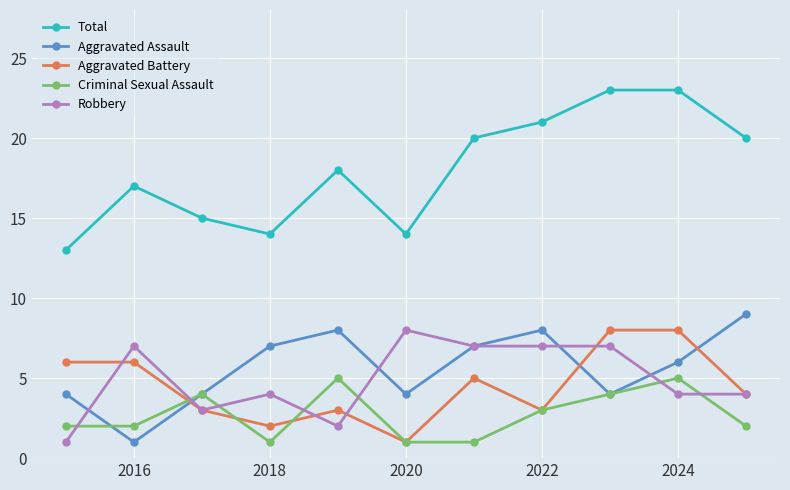

True or false: Robbery and Total cross at least once.

False